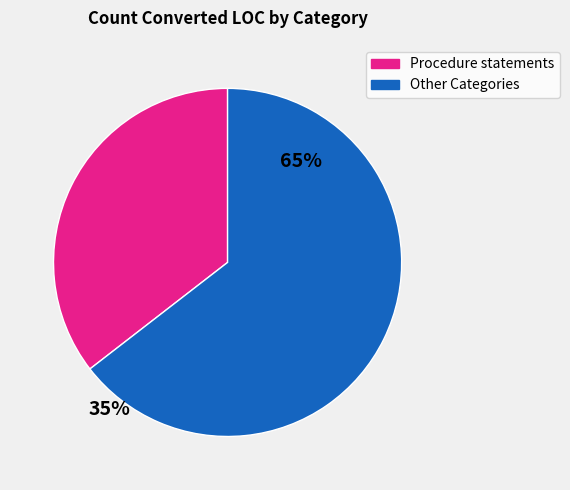

Is there any slice that represents more than half of the pie?

Yes